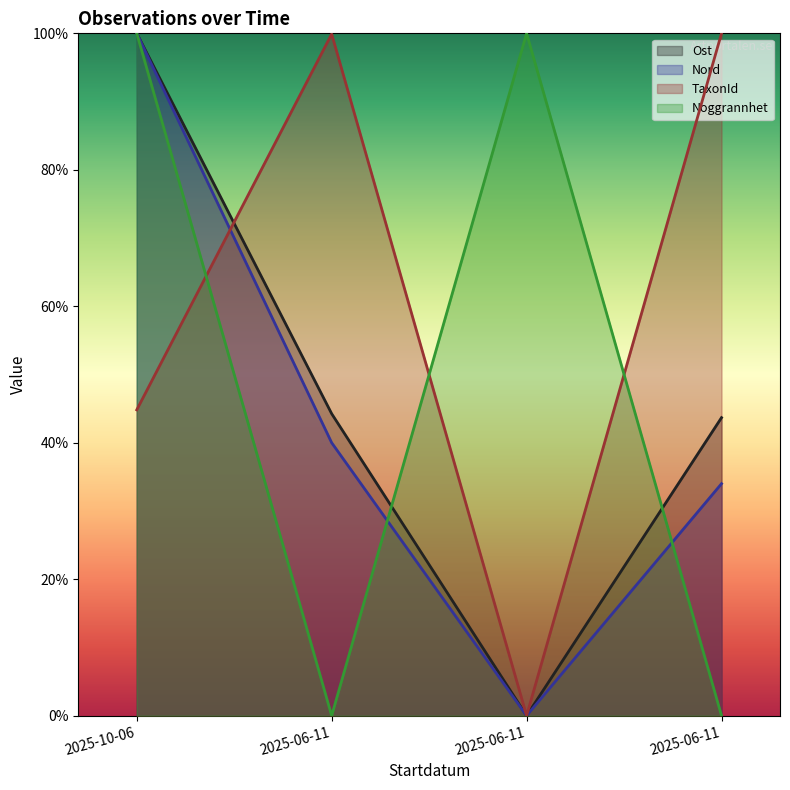

Is the value of TaxonId at 2025-06-11 greater than the value of Noggrannhet at 2025-06-11?

Yes